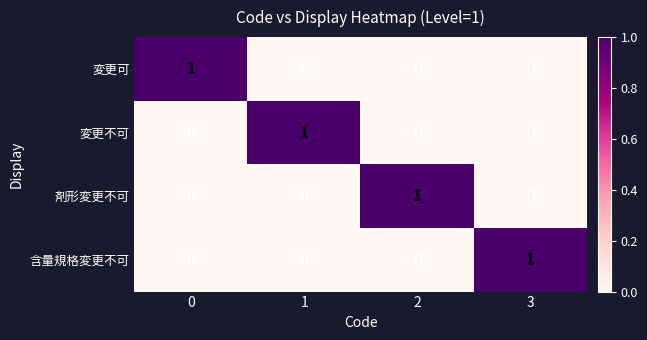

Is it true that 剤形変更不可 equals 1 at 2?

True